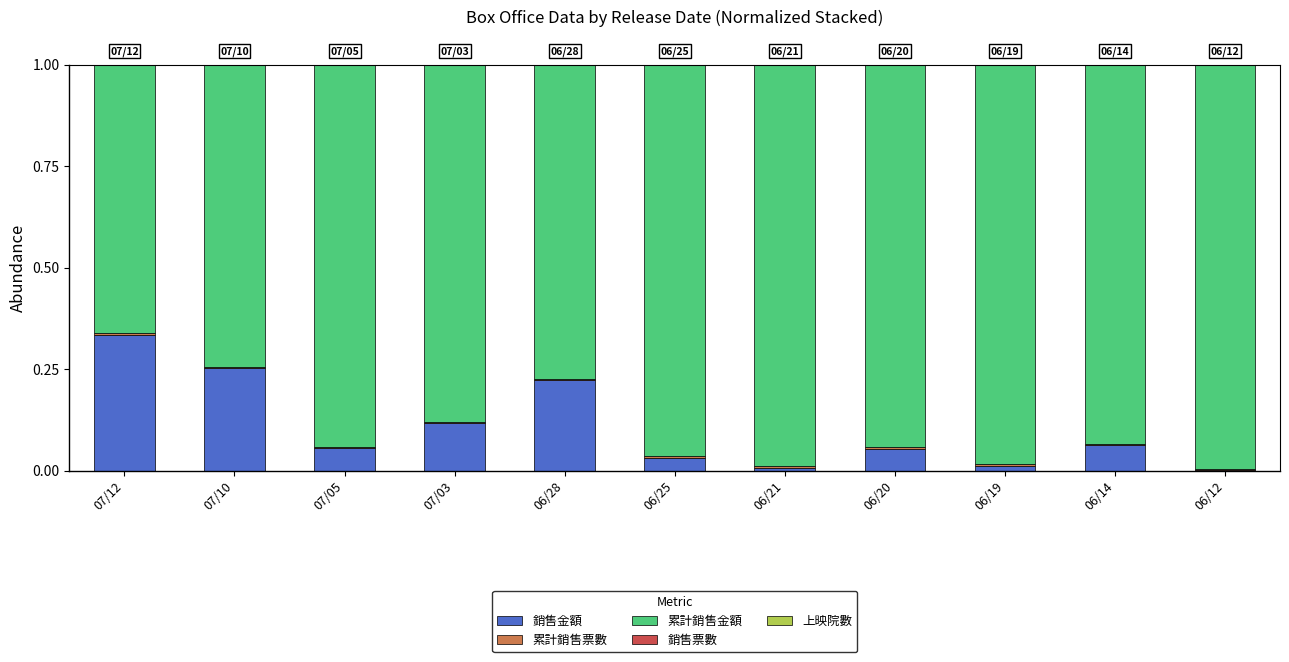

Is it true that 銷售金額 equals 0.0 at 06/21?

True